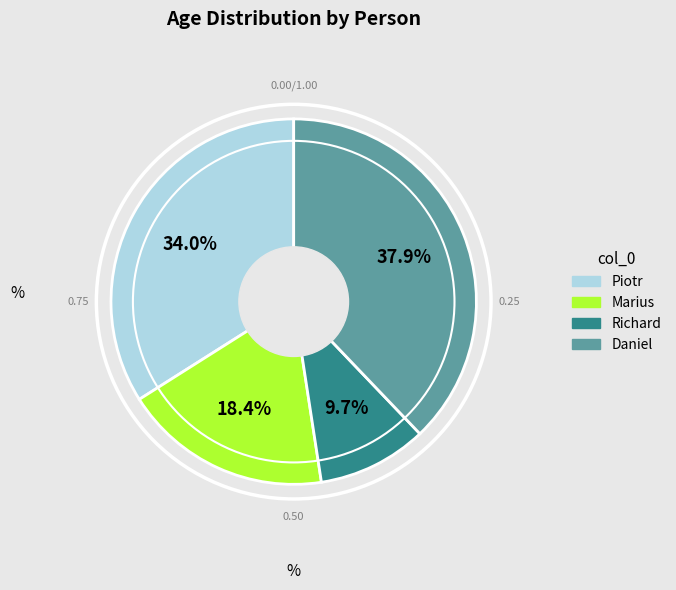

To the nearest percent, what is the average slice percentage?

25%